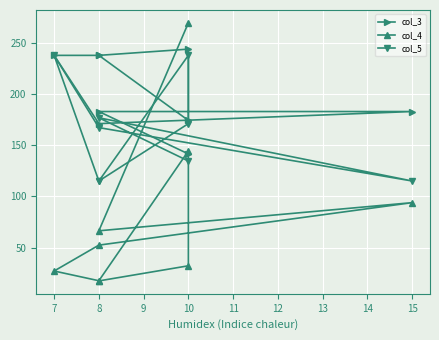

True or false: col_5 has a value of 256.3 at 8.

False